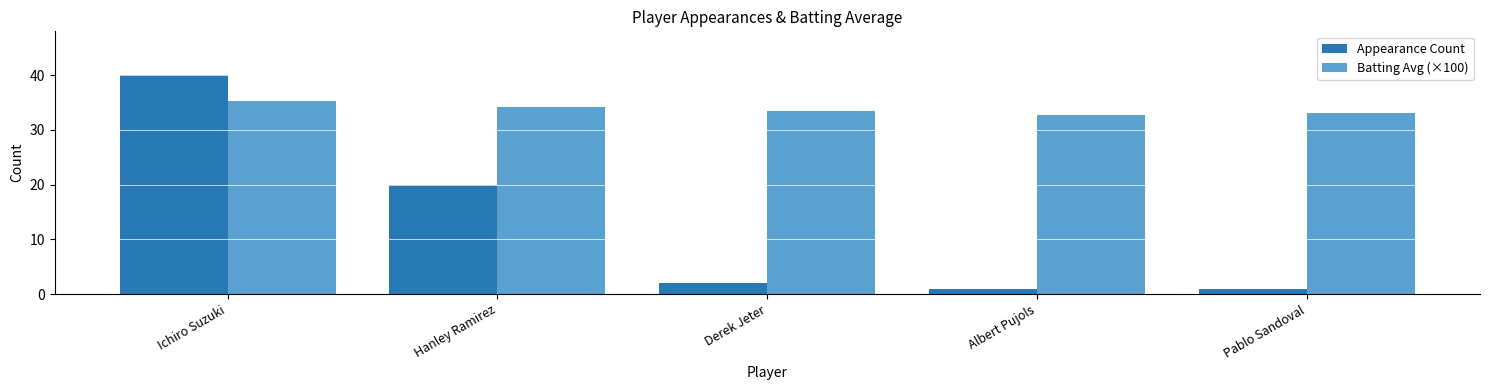

Does the chart contain stacked bars?

No